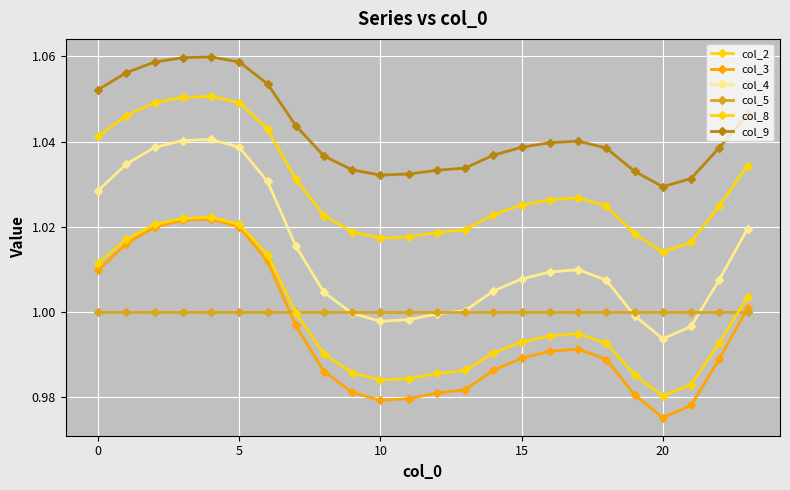

How many data points does each series have?

24